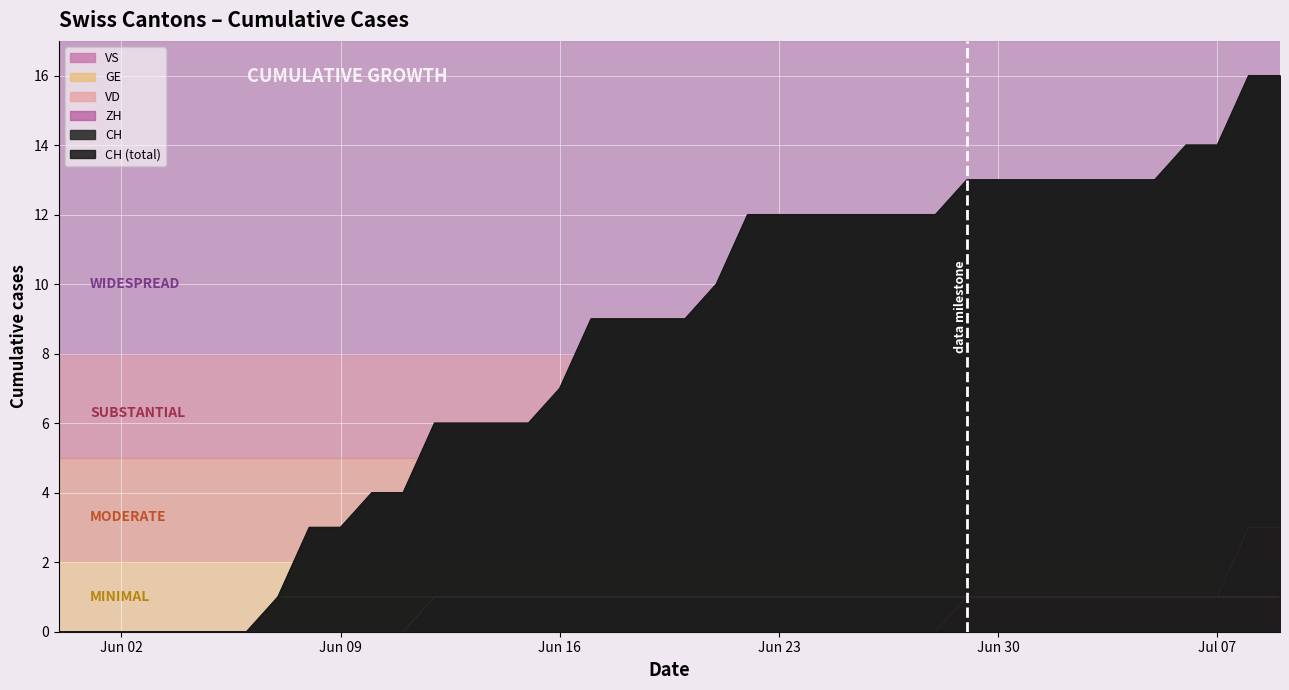

Is the value of GE at 2020-06-16 greater than the value of CH at 2020-06-11?

No